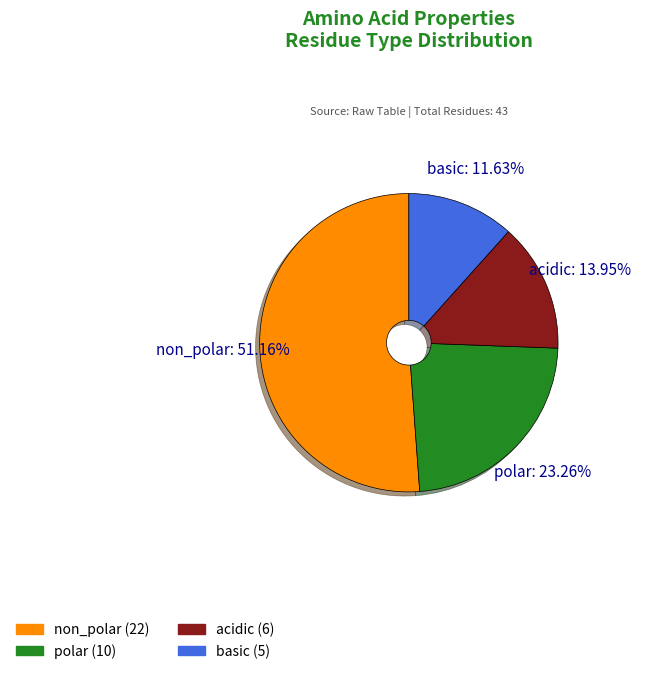

True or false: non_polar accounts for 51% of the total.

True